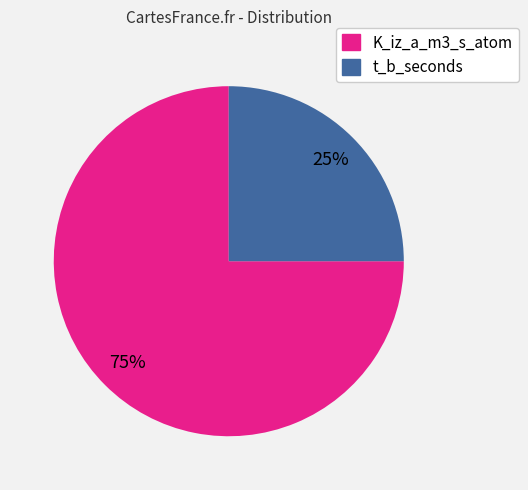

Which category has the smallest portion of the pie?

t_b_seconds